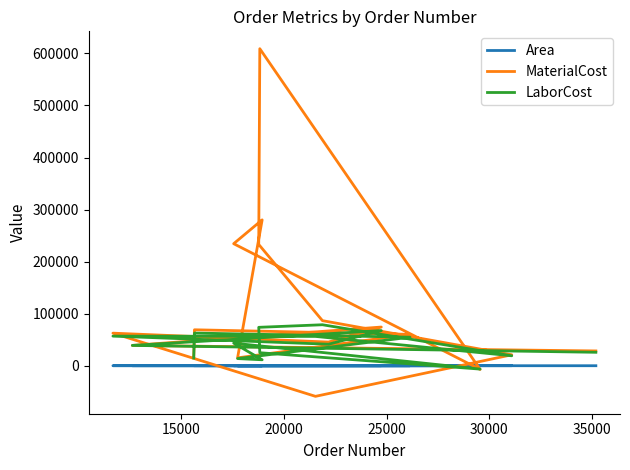

At how many categories does at least one series exceed 98692?

4